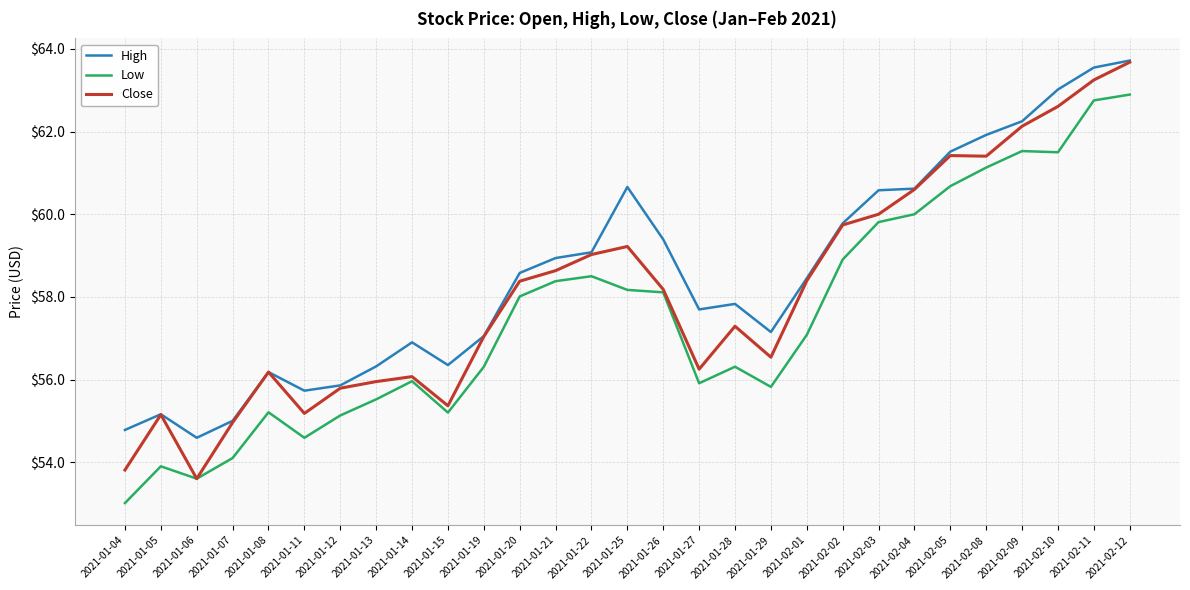

What position from the right is 2021-01-12?

23